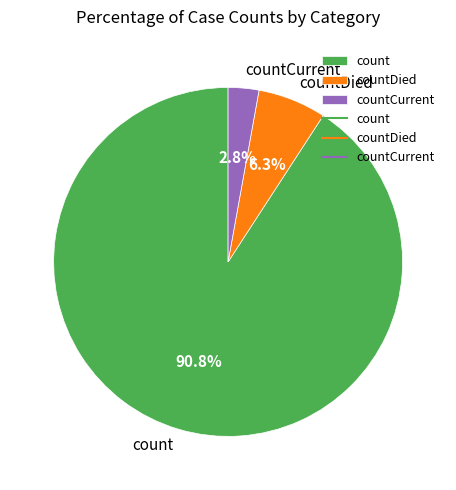

Does count account for over 50% of the chart?

Yes